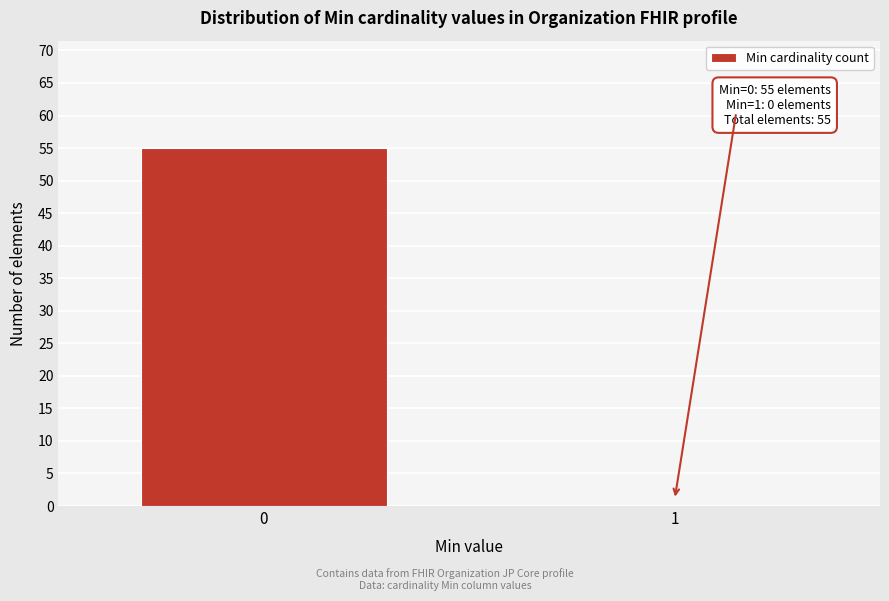

Reading left to right, what are all the values shown in this chart?

0=55	1=0